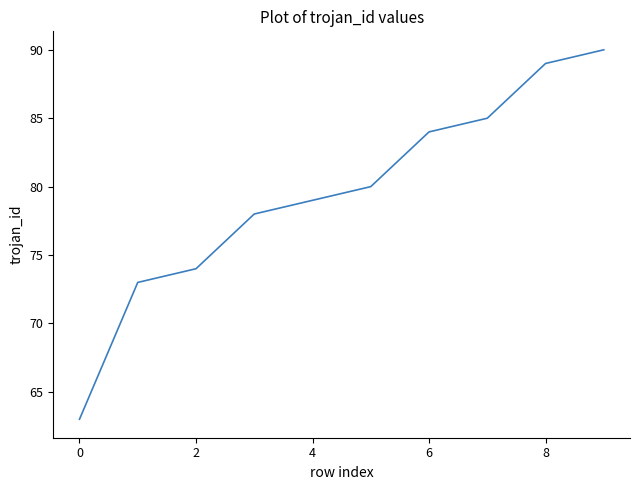

What is the minimum value shown in the chart?

63